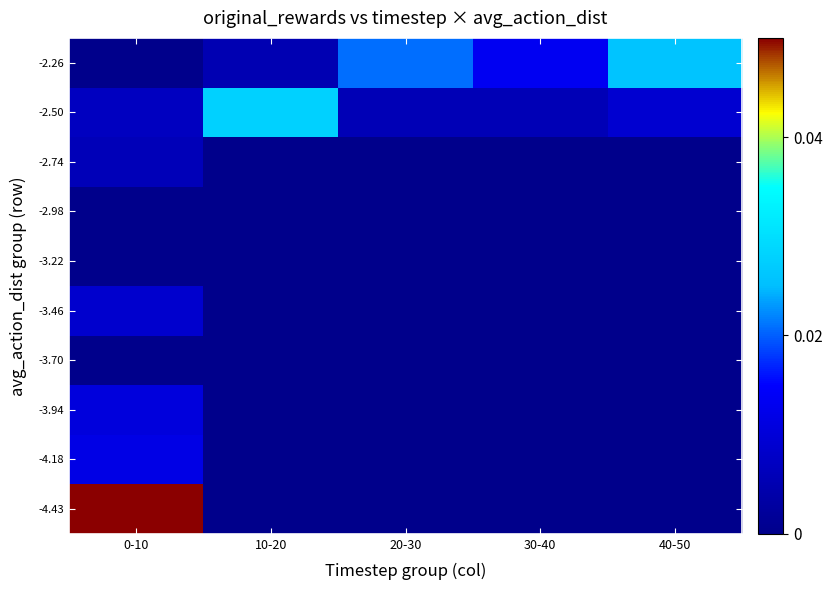

Reading left to right, extract all data points from this chart.

-4.43: 0-10=0.1	10-20=0.0	20-30=0.0	30-40=0.0	40-50=0.0
-4.18: 0-10=0.0	10-20=0.0	20-30=0.0	30-40=0.0	40-50=0.0
-3.94: 0-10=0.0	10-20=0.0	20-30=0.0	30-40=0.0	40-50=0.0
-3.70: 0-10=0.0	10-20=0.0	20-30=0.0	30-40=0.0	40-50=0.0
-3.46: 0-10=0.0	10-20=0.0	20-30=0.0	30-40=0.0	40-50=0.0
-3.22: 0-10=0.0	10-20=0.0	20-30=0.0	30-40=0.0	40-50=0.0
-2.98: 0-10=0.0	10-20=0.0	20-30=0.0	30-40=0.0	40-50=0.0
-2.74: 0-10=0.0	10-20=0.0	20-30=0.0	30-40=0.0	40-50=0.0
-2.50: 0-10=0.0	10-20=0.0	20-30=0.0	30-40=0.0	40-50=0.0
-2.26: 0-10=0.0	10-20=0.0	20-30=0.0	30-40=0.0	40-50=0.0